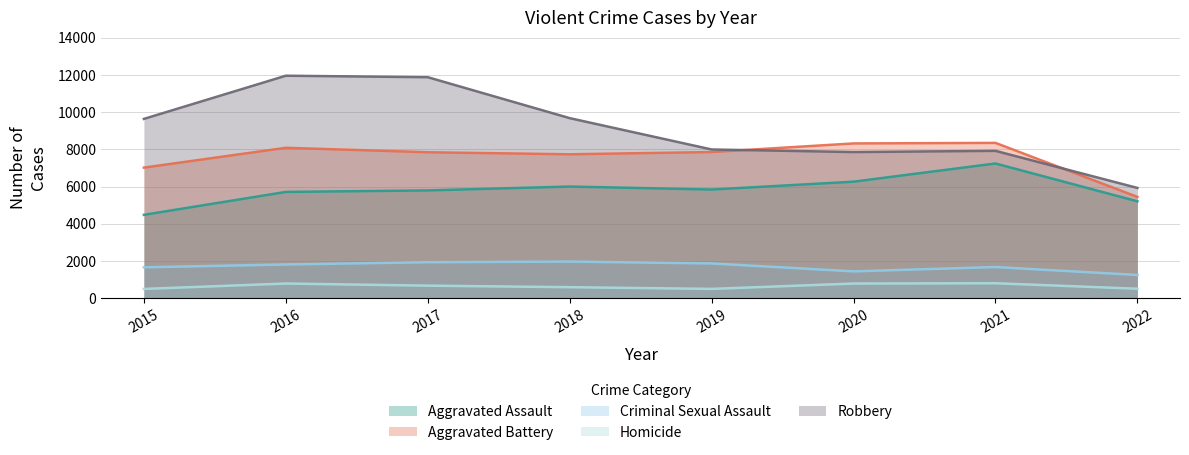

True or false: Aggravated Battery has more than 1 interior local peaks.

True